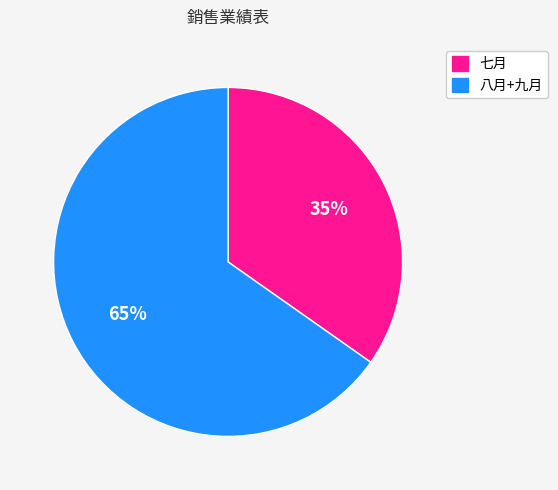

Is there a majority slice in this chart?

Yes